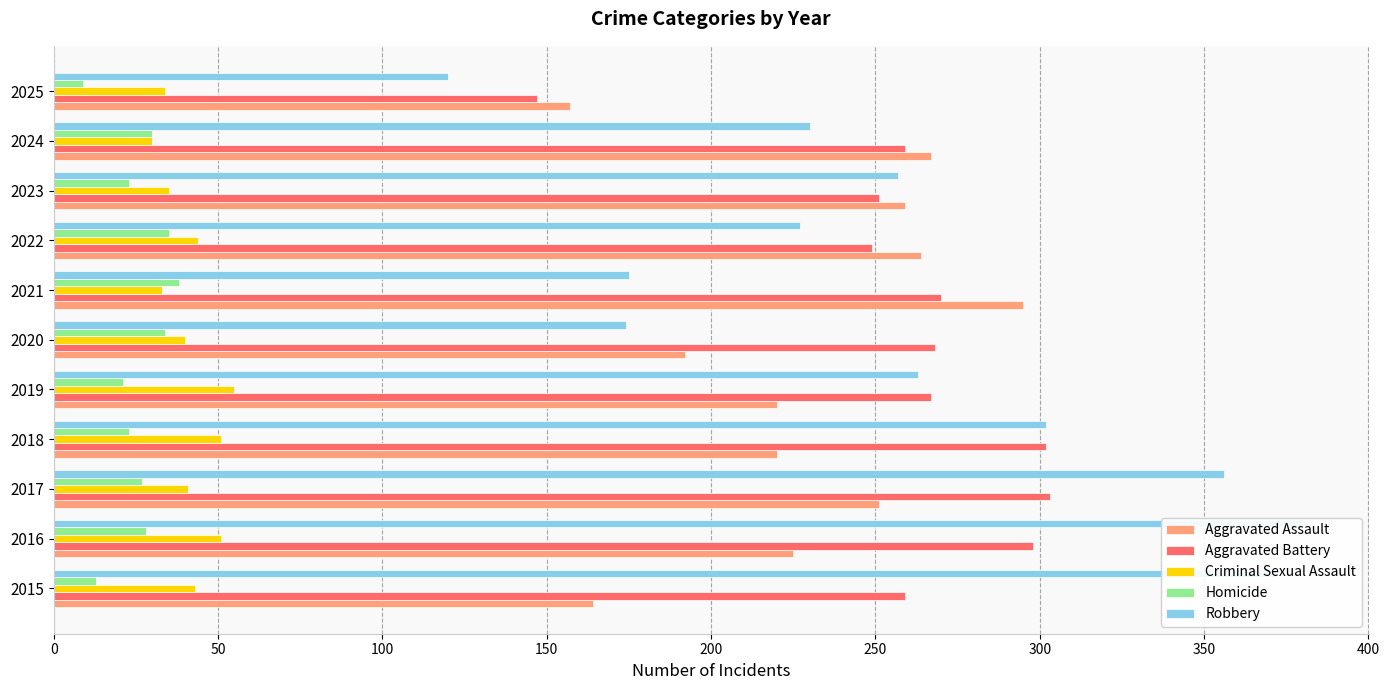

How many bars are there in each group?

5